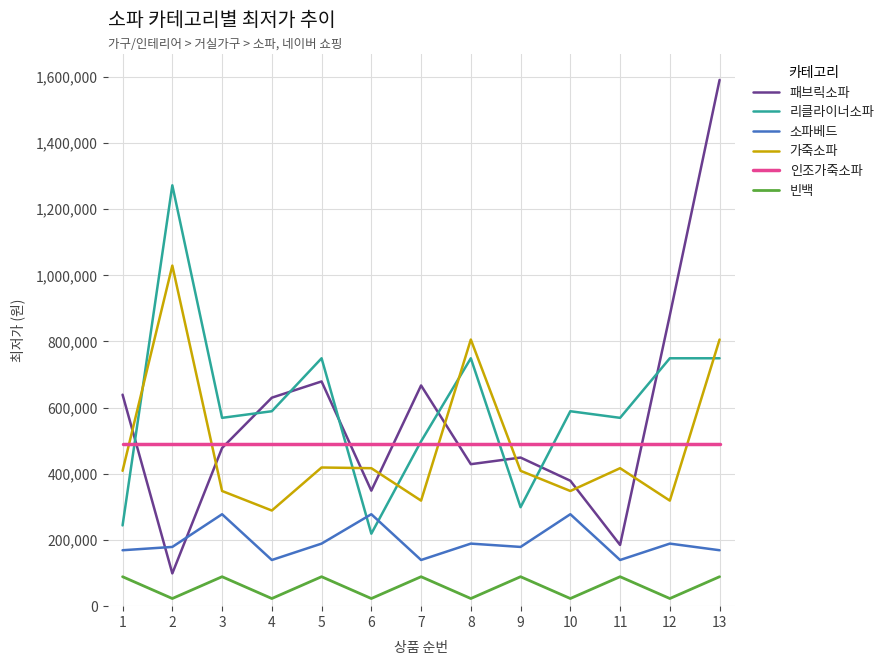

Between 2 and 7, which series saw the biggest shift?

리클라이너소파